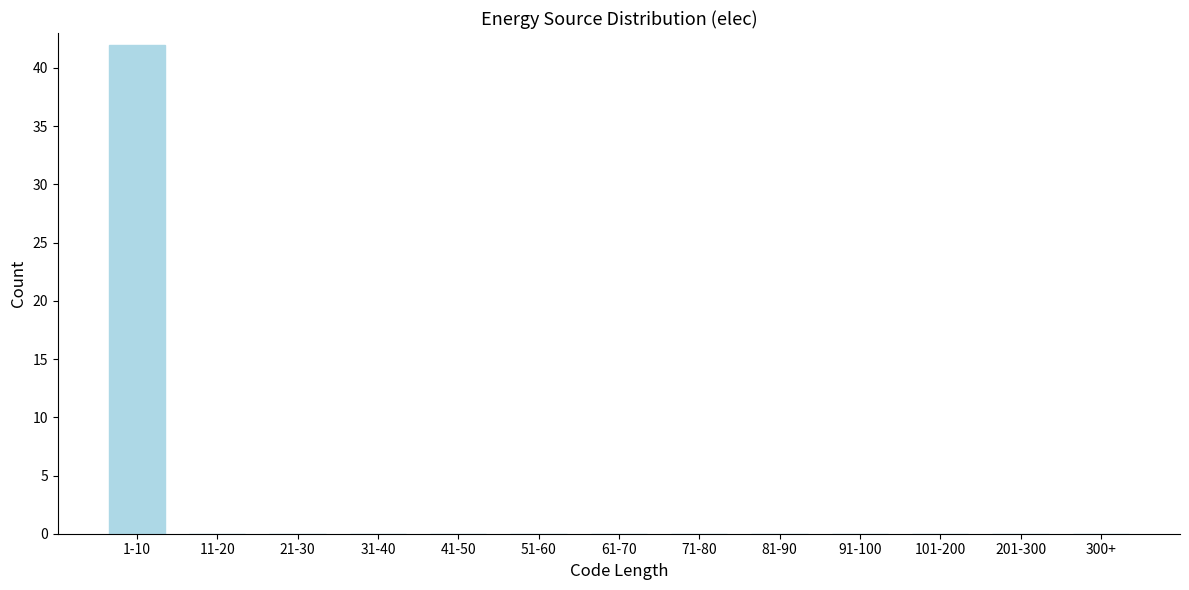

Reading left to right, extract all data points from this chart.

1-10=42	11-20=0	21-30=0	31-40=0	41-50=0	51-60=0	61-70=0	71-80=0	81-90=0	91-100=0	101-200=0	201-300=0	300+=0